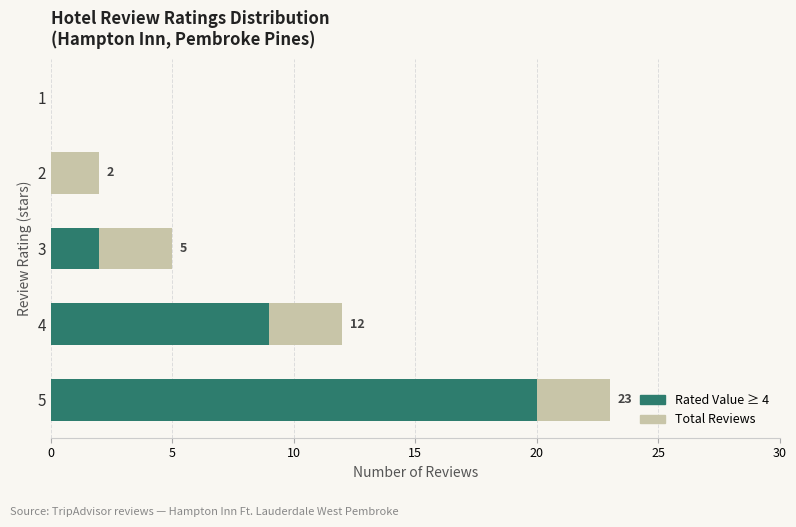

What is the sum of all Rated Value ≥ 4 values?

31